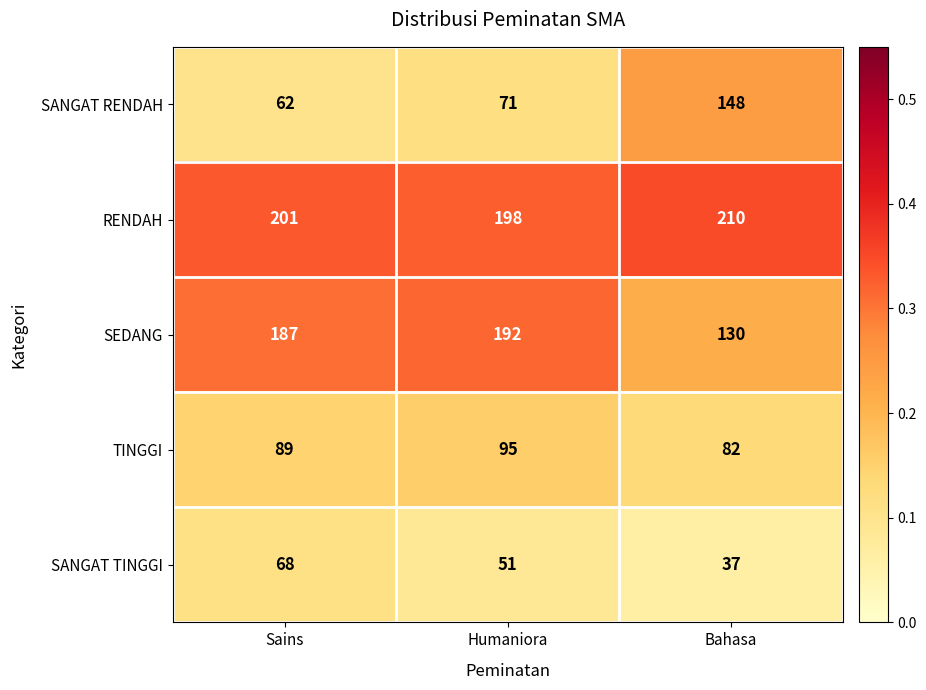

List the series in order of their peak value, lowest first.

SANGAT TINGGI, TINGGI, SANGAT RENDAH, SEDANG, RENDAH